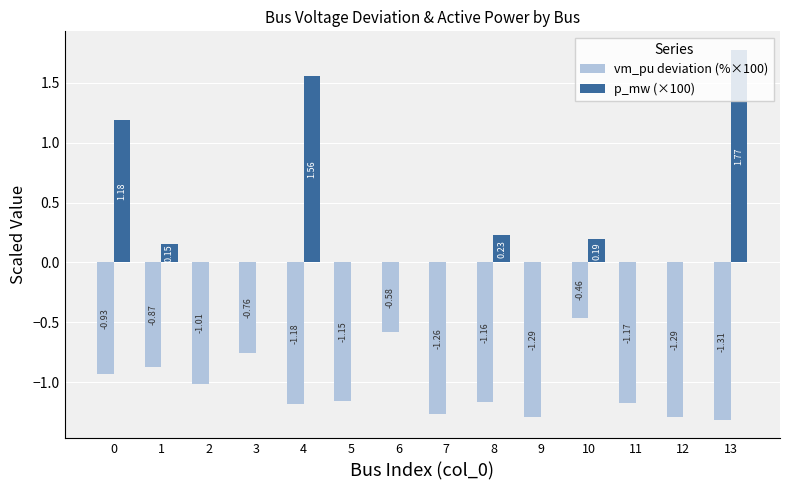

At which category is the sum across all series the highest?

13